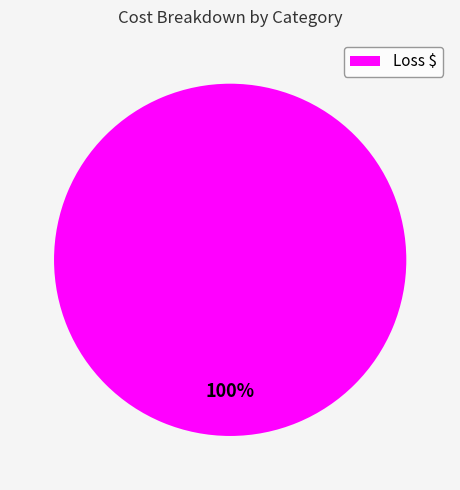

Is it true that Loss $ is 100% of the pie?

True